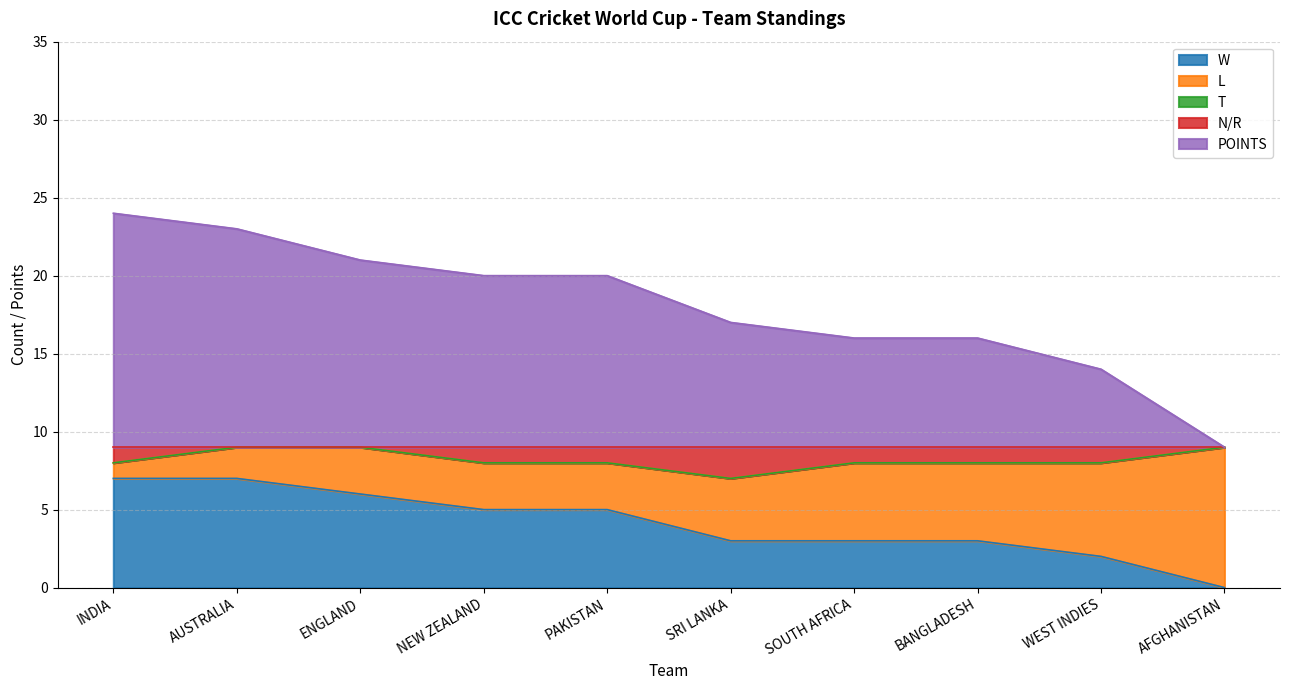

At which category is the sum across all series the highest?

INDIA